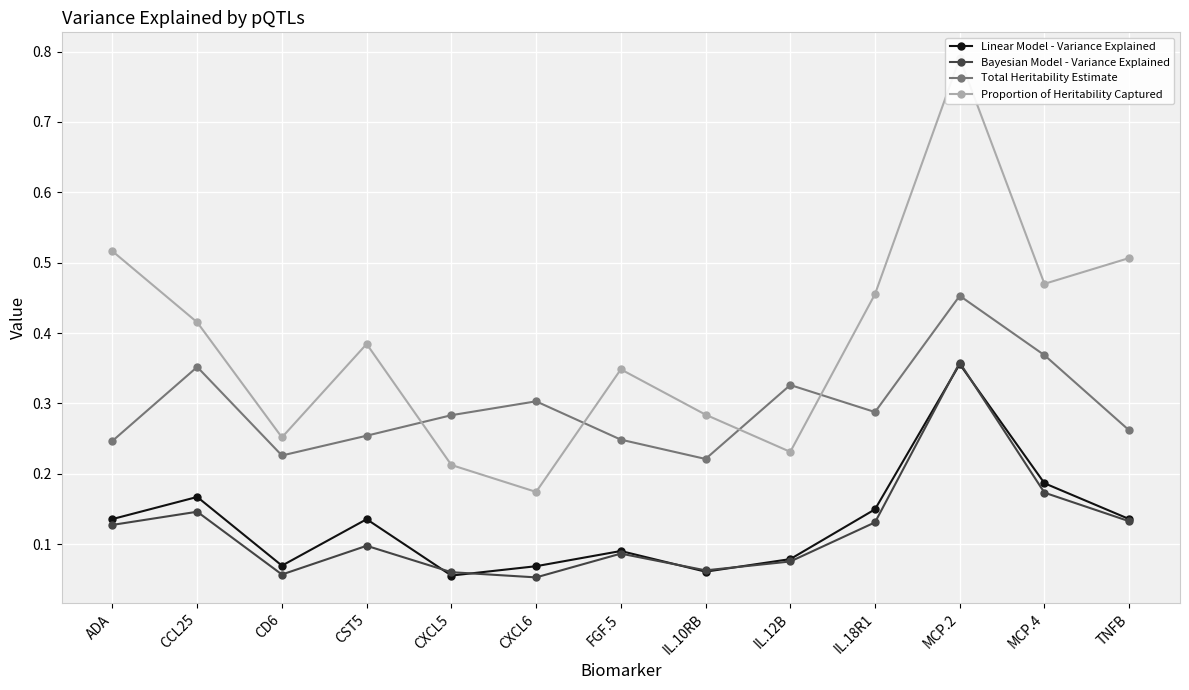

Where is Proportion of Heritability Captured nearest to the value 0?

CXCL6